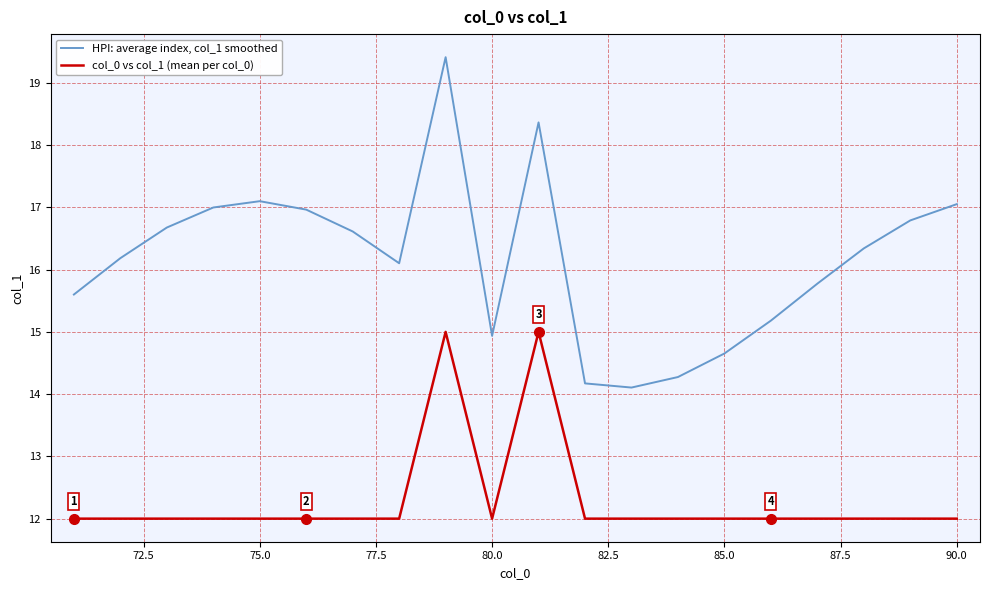

List the series in order of their peak value, highest first.

HPI: average index, col_1 smoothed, col_0 vs col_1 (mean per col_0)